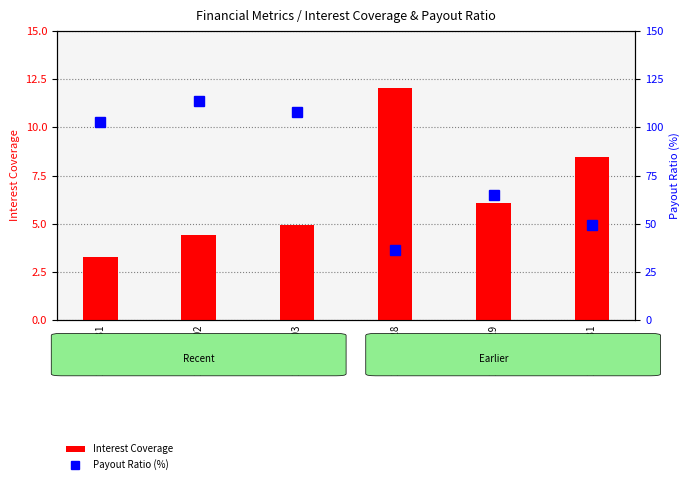

What are all the series names shown in the legend?

Interest Coverage, Payout Ratio (%)